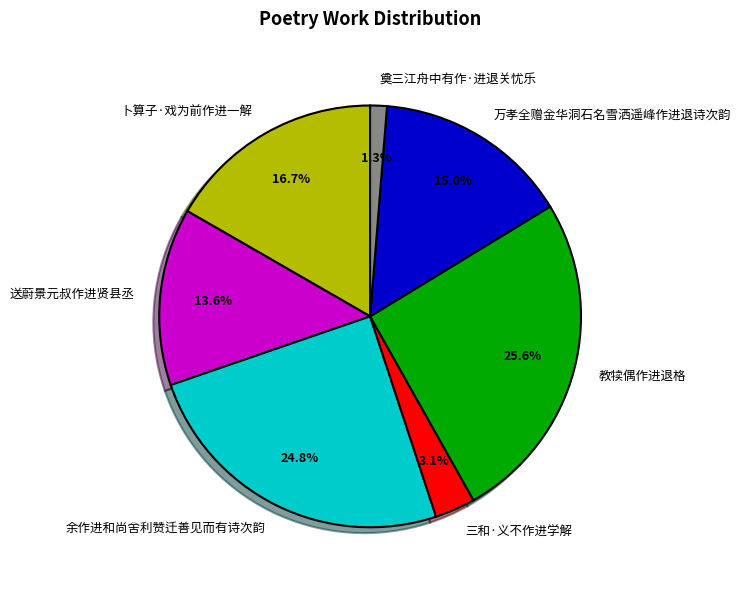

Which category has the biggest portion of the pie?

教犊偶作进退格